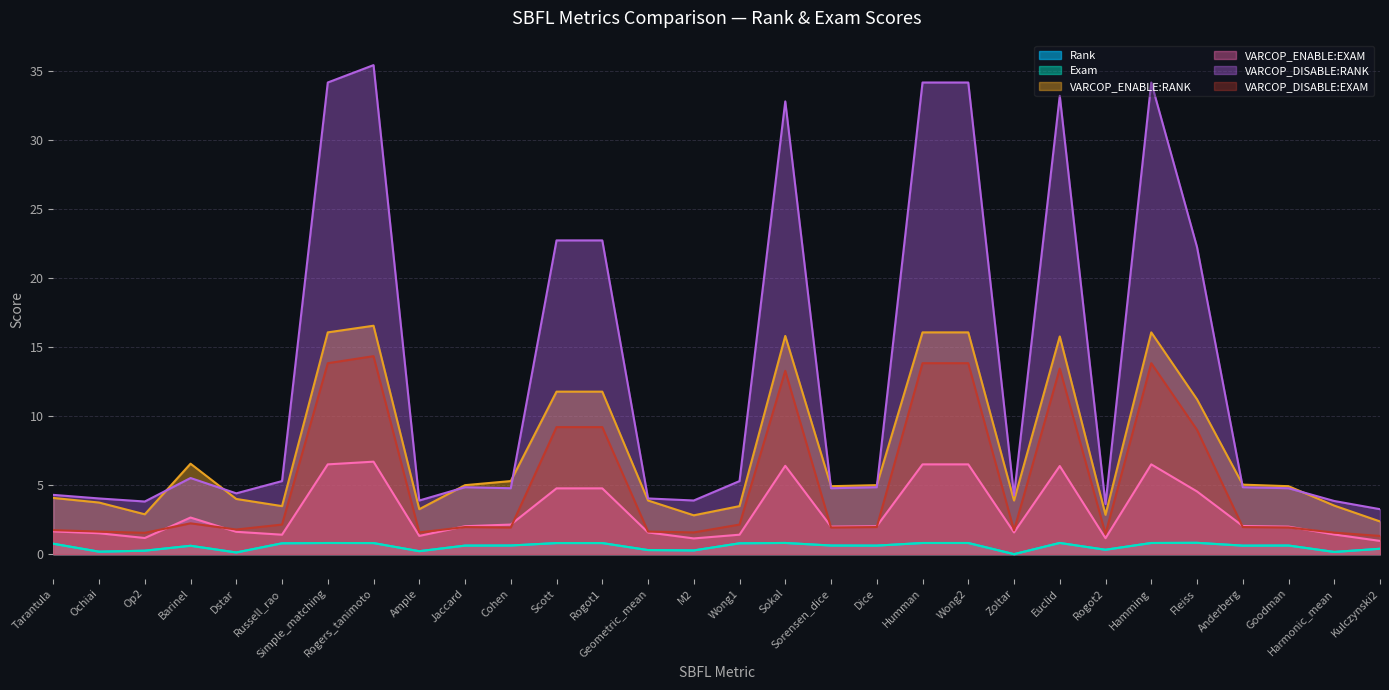

What is the total value across all series at Sokal?

69.9